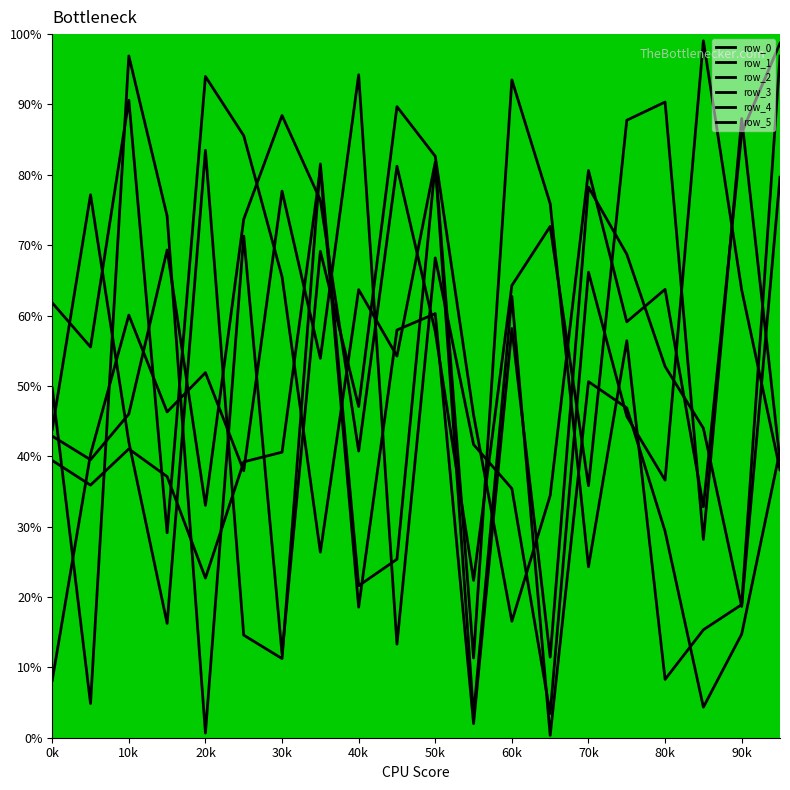

Does the chart have visible grid lines?

No